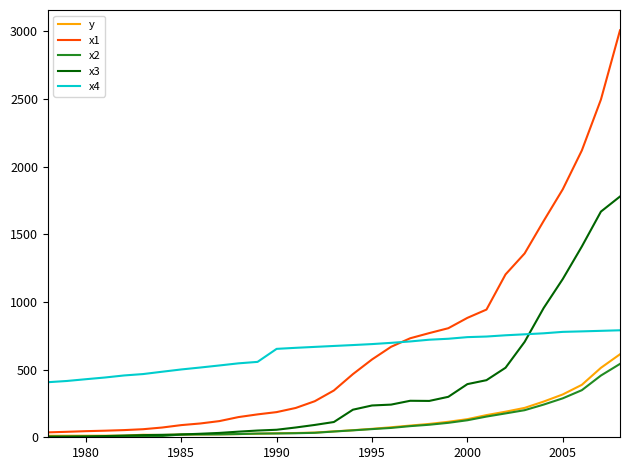

True or false: x2 and x4 cross at least once.

False